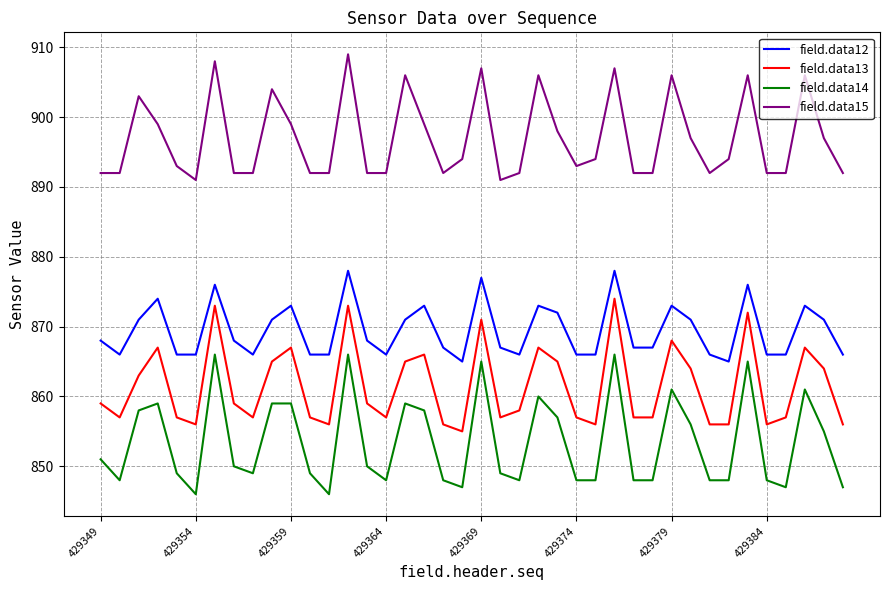

What is the difference between the maximum and minimum values in the field.data15 series?

18